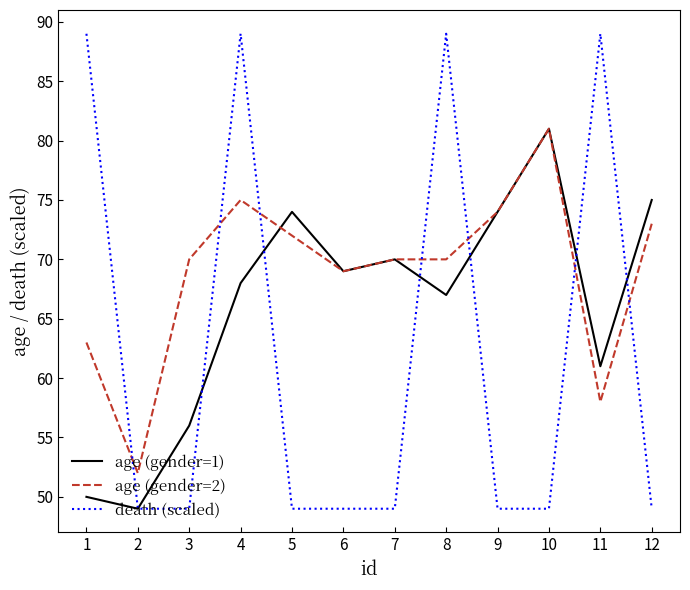

How many lines are shown in the chart?

3